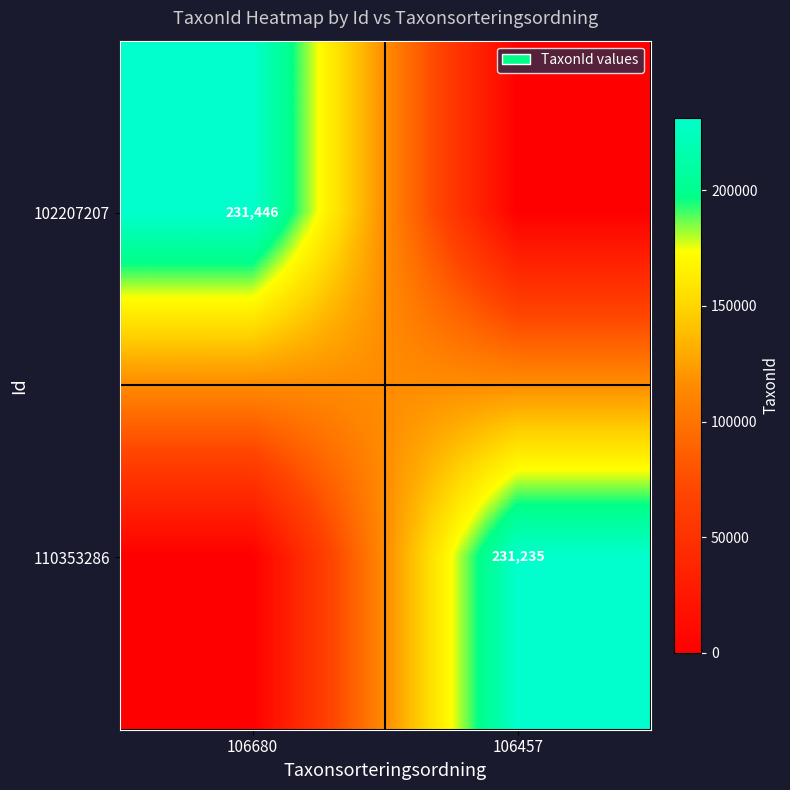

The 110353286 series shows 231235 at 106457. True or false?

True